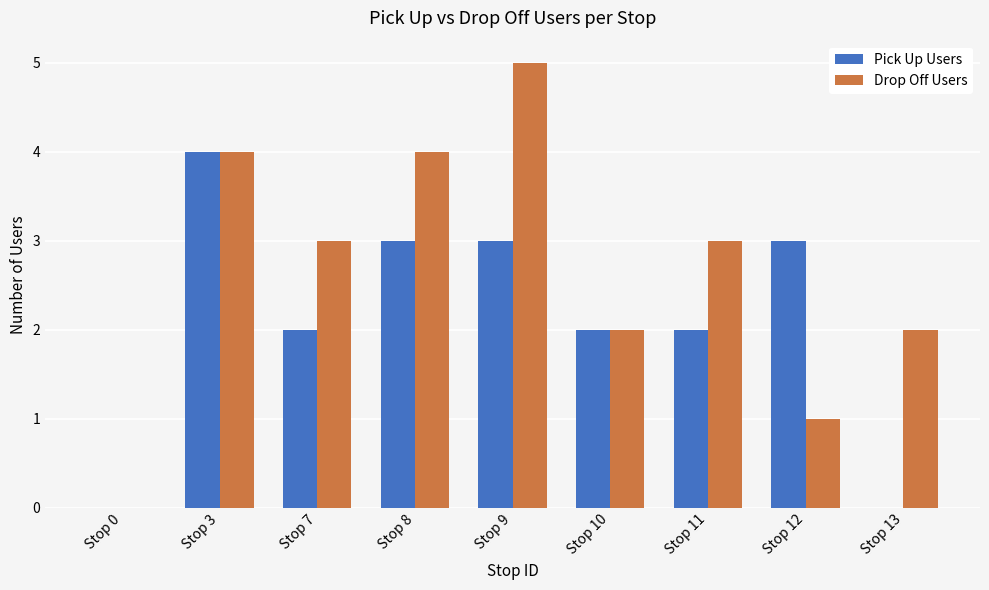

Is the value of Drop Off Users at Stop 0 greater than the value of Pick Up Users at Stop 10?

No